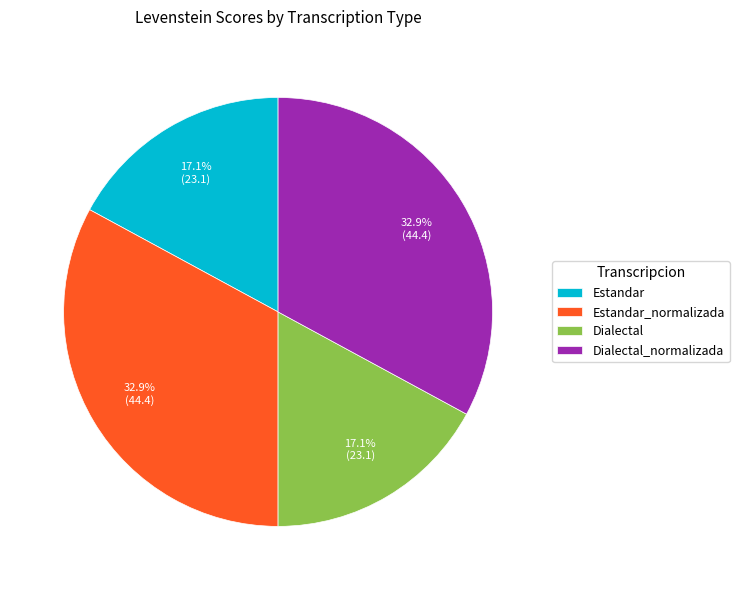

Does Estandar_normalizada account for over 50% of the chart?

No